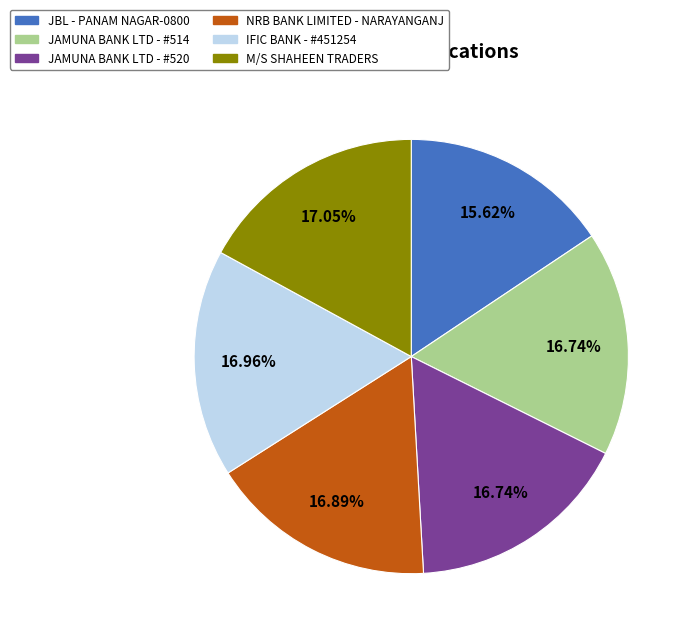

Does any single category account for the majority?

No